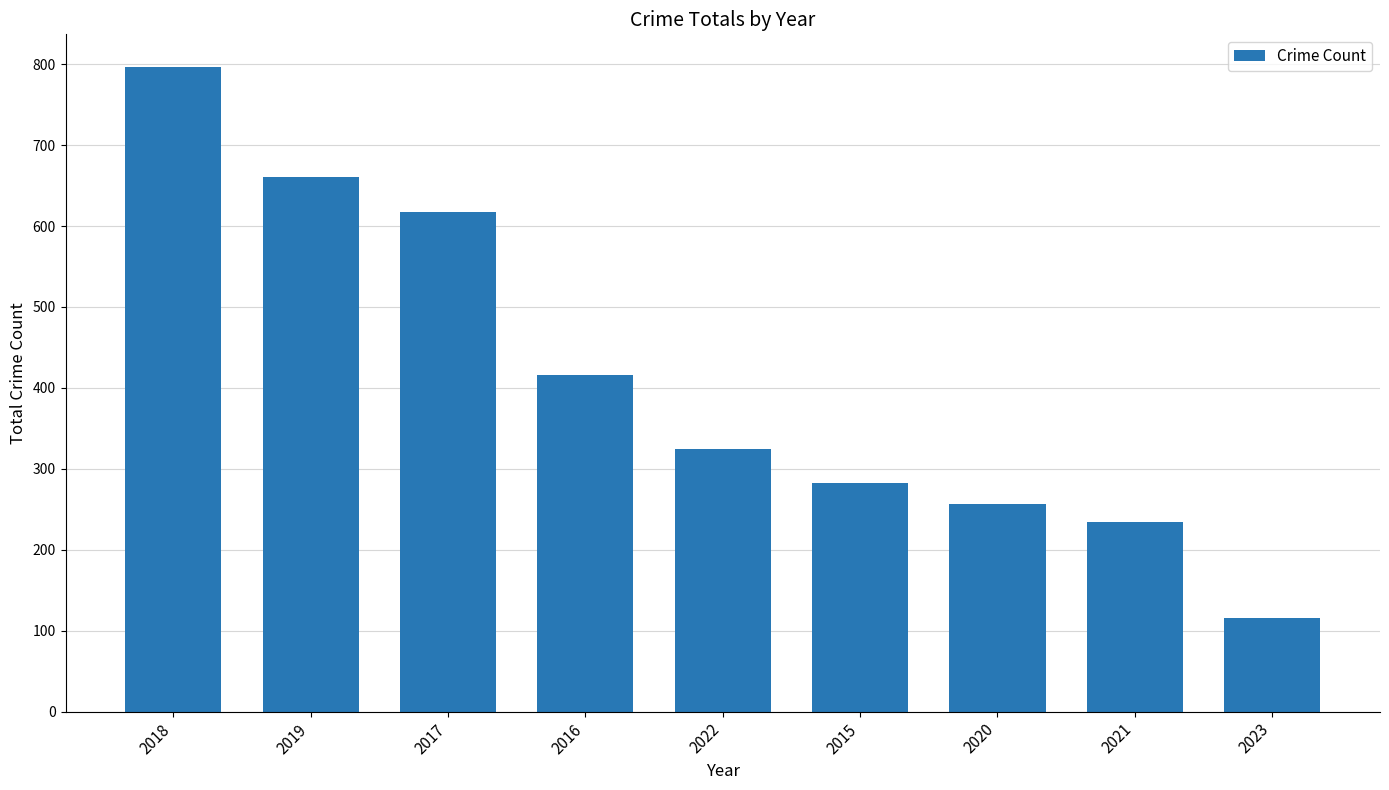

Are the bars horizontal?

No